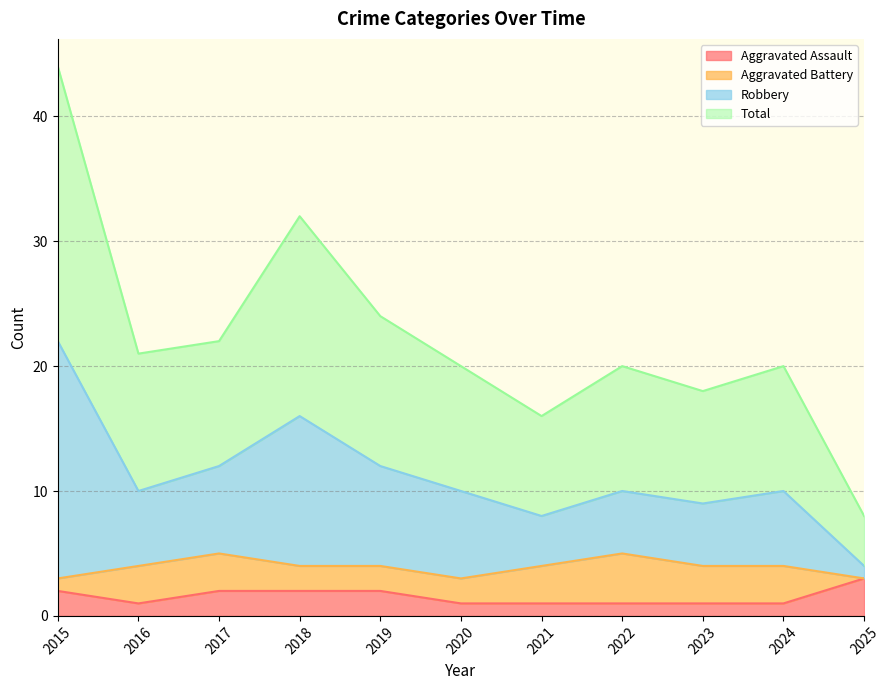

What are all the series names shown in the legend?

Aggravated Assault, Aggravated Battery, Robbery, Total